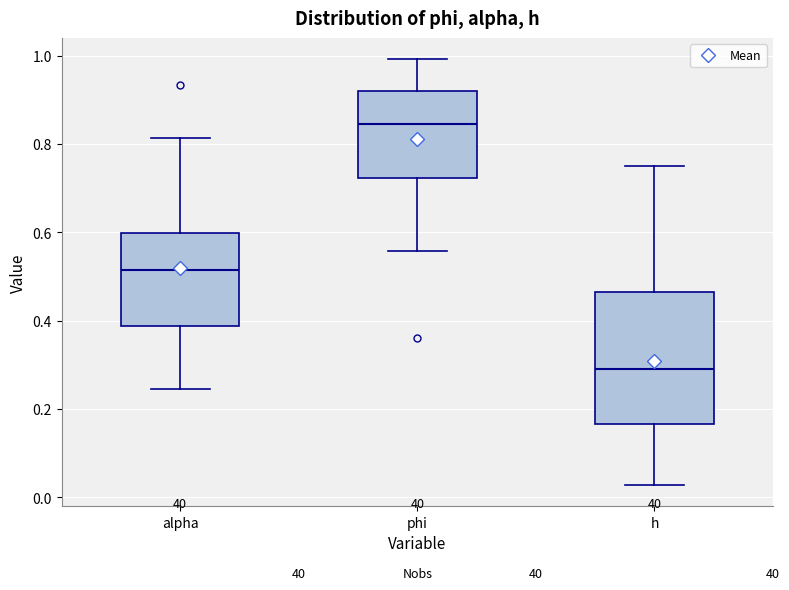

Which box has the highest median line?

phi